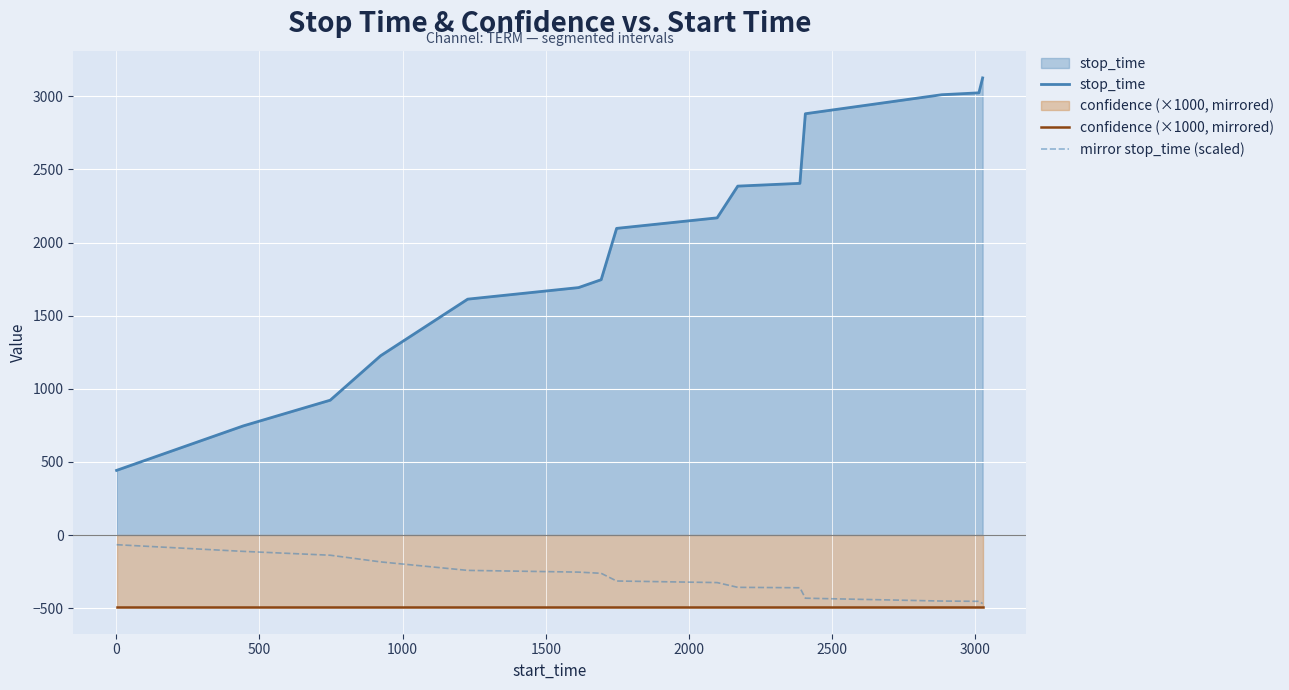

Which series has the largest range (max minus min)?

stop_time